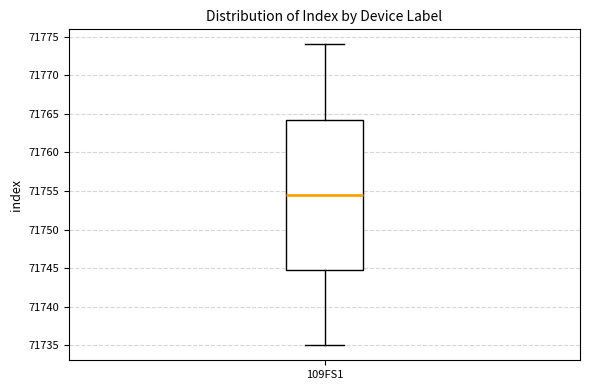

Read this box plot against the y-axis: the position of the median line, the range covered by the box, and the ends of both whiskers. The values are not printed on the chart, so give them approximately, as read against the axis.

median 71754.5, box 71745.0 to 71764.5, whiskers 71735.0 to 71774.0